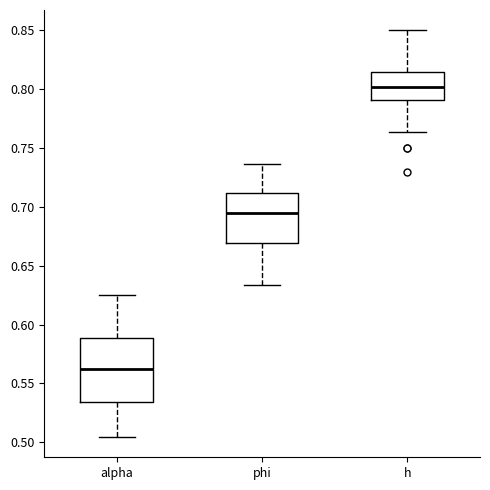

Comparing the boxes themselves (not the whiskers), which one is the tallest?

alpha